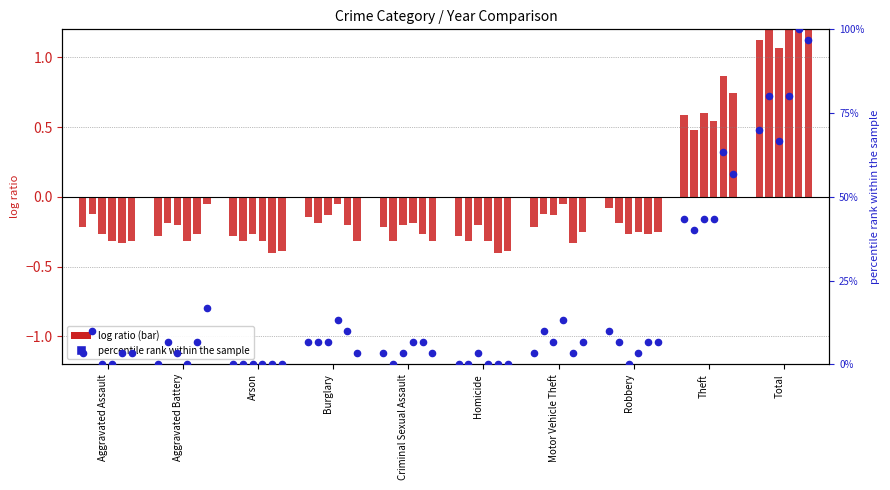

What is the total value across all series at Aggravated Assault?

-1.6